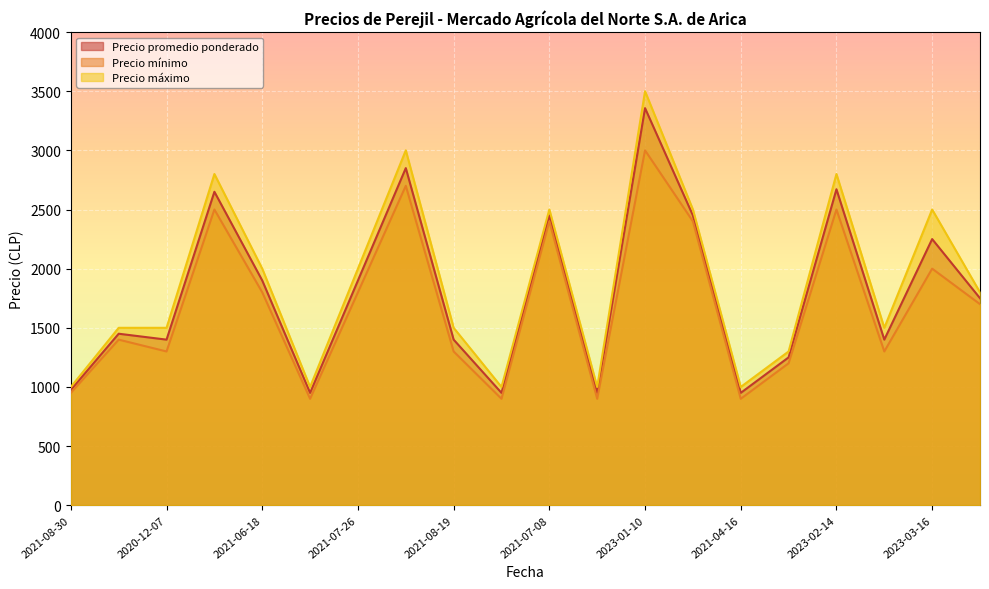

What is the spread (max minus min) of values at 2021-06-18?

200